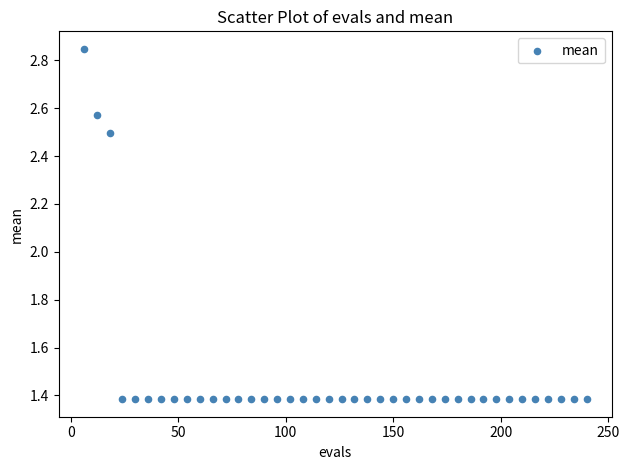

What Y value in the scatter plot is closest to 2?

2.5